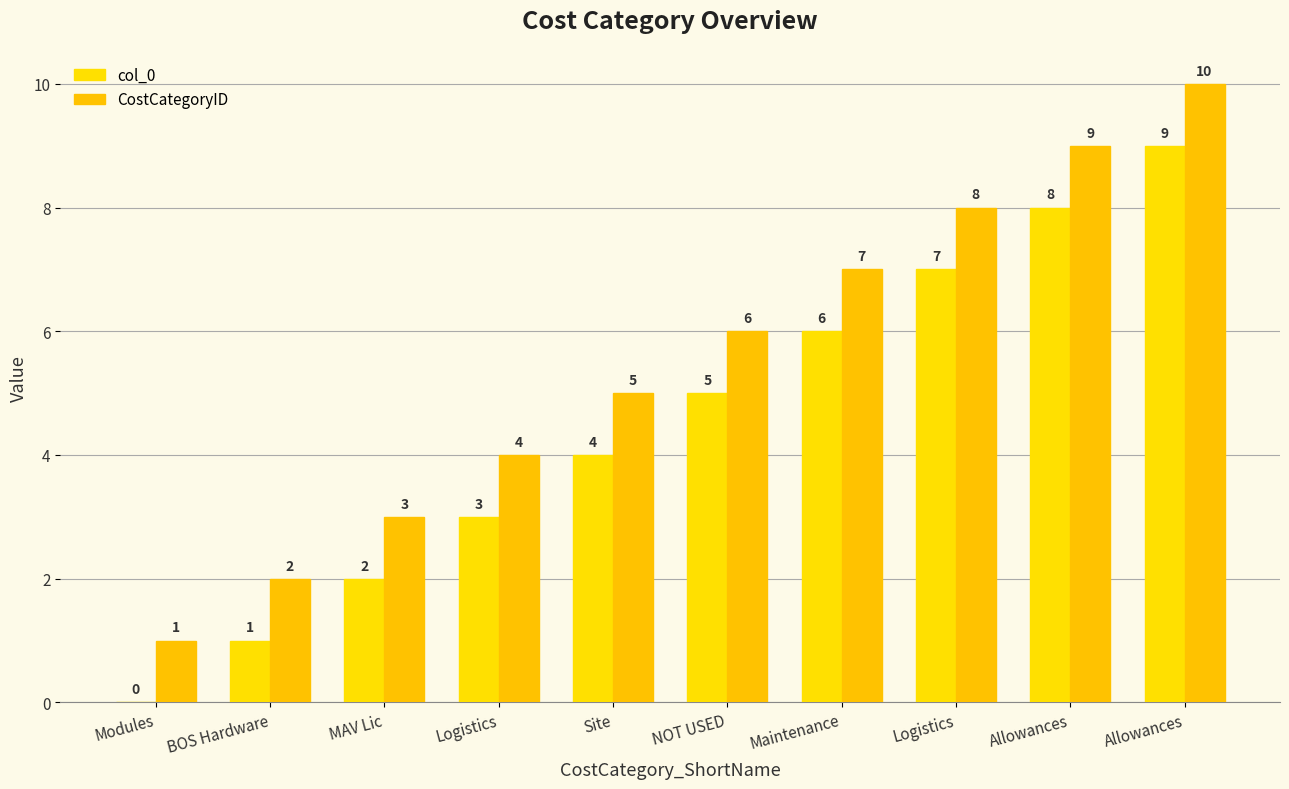

At which category is the sum across all series the highest?

Allowances